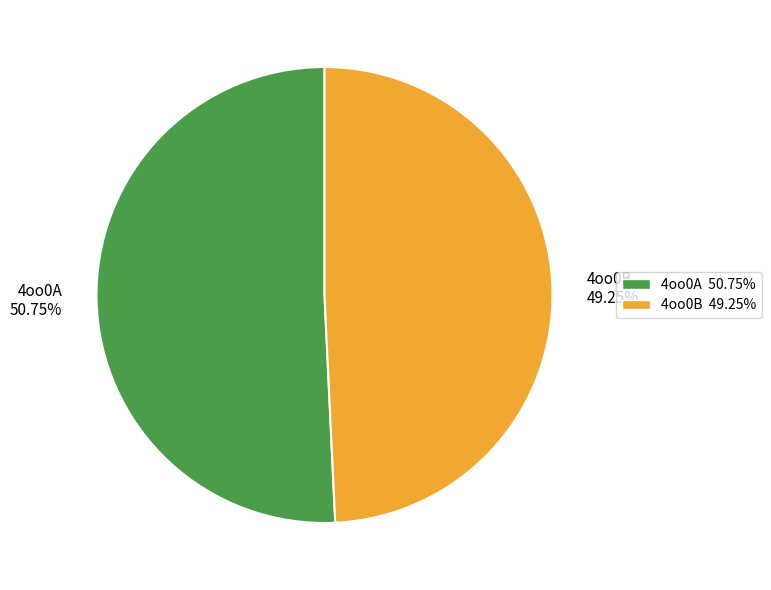

What is the smallest slice in the pie chart?

4oo0B